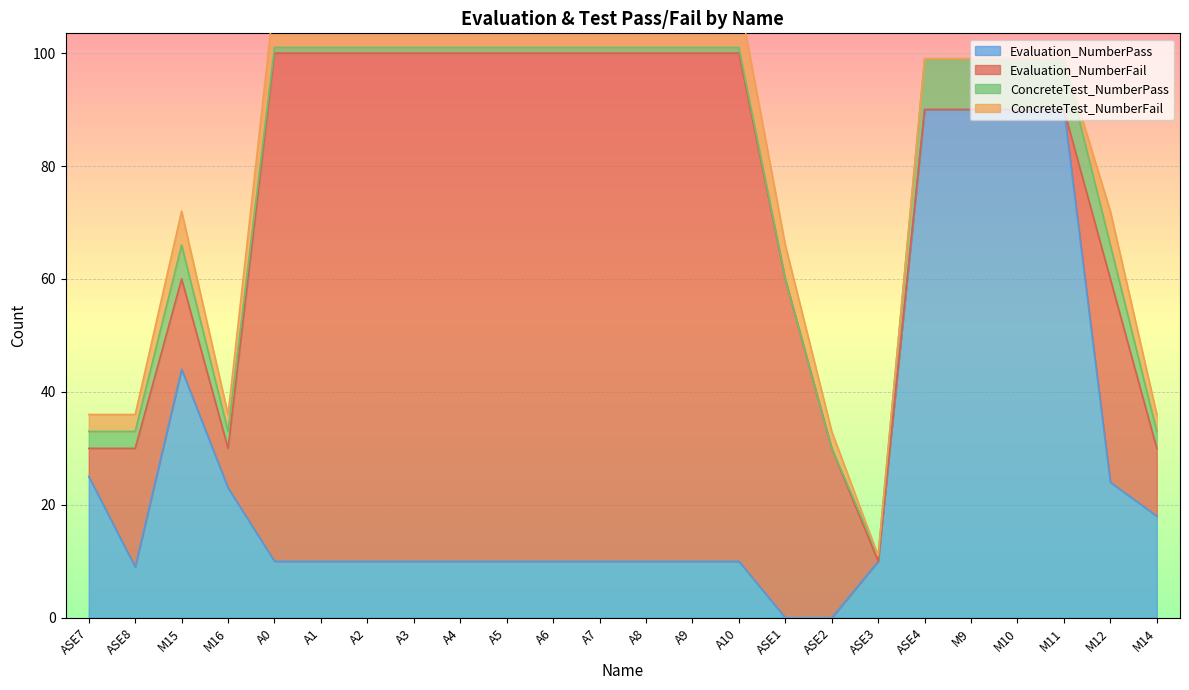

How many lines are shown in the chart?

4